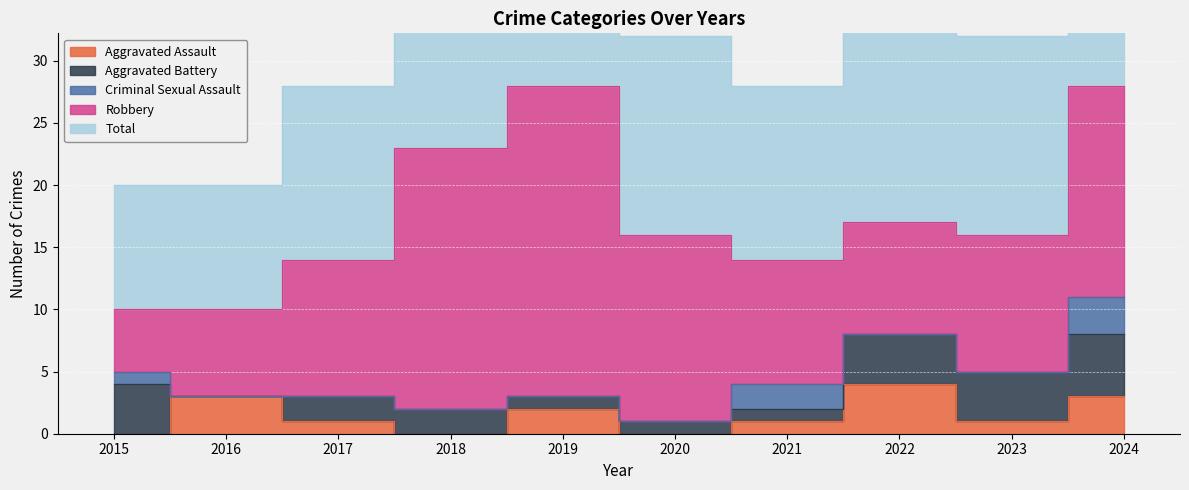

Reading left to right, transcribe all the data shown in this chart.

Aggravated Assault: 2015=0	2016=3	2017=1	2018=0	2019=2	2020=0	2021=1	2022=4	2023=1	2024=3
Aggravated Battery: 2015=4	2016=0	2017=2	2018=2	2019=1	2020=1	2021=1	2022=4	2023=4	2024=5
Criminal Sexual Assault: 2015=1	2016=0	2017=0	2018=0	2019=0	2020=0	2021=2	2022=0	2023=0	2024=3
Robbery: 2015=5	2016=7	2017=11	2018=21	2019=25	2020=15	2021=10	2022=9	2023=11	2024=17
Total: 2015=10	2016=10	2017=14	2018=23	2019=28	2020=16	2021=14	2022=17	2023=16	2024=28